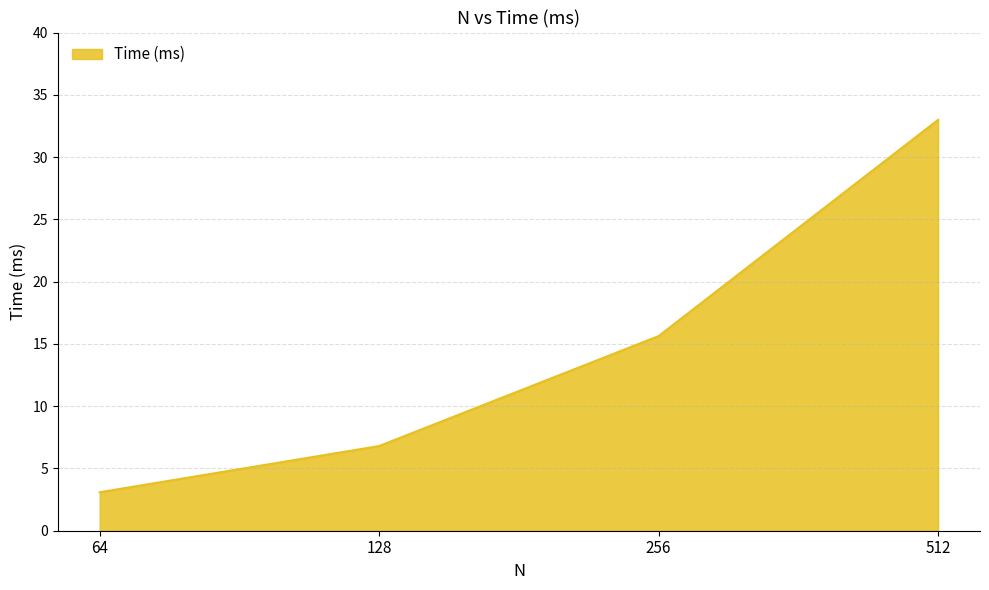

Between 512 and 256, which is larger?

512